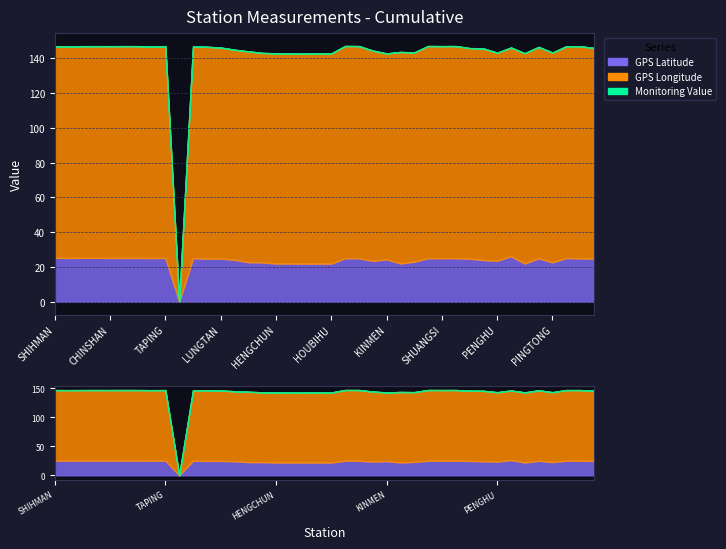

True or false: GPS Longitude has a value of 51.1 at LUNGMEN.

False